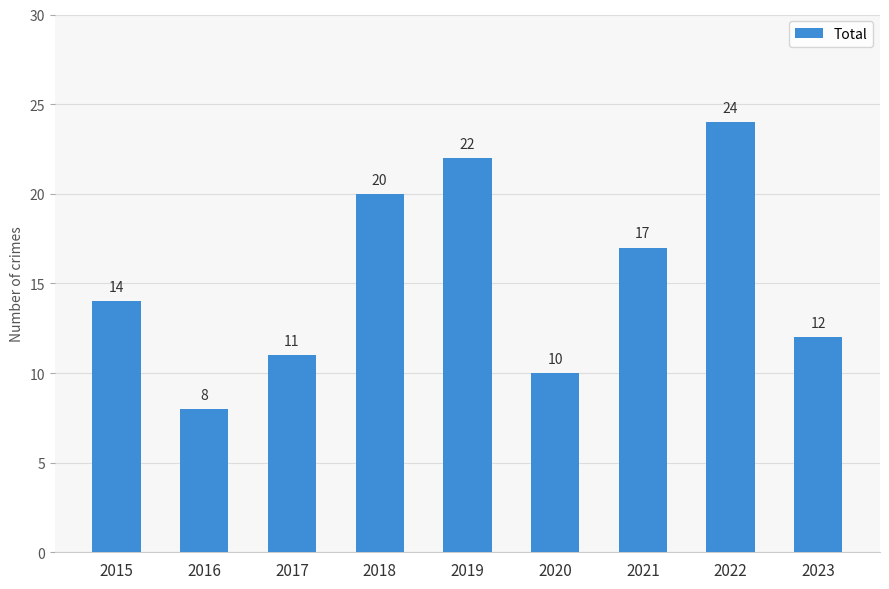

Rank the categories by value from lowest to highest.

2016, 2020, 2017, 2023, 2015, 2021, 2018, 2019, 2022